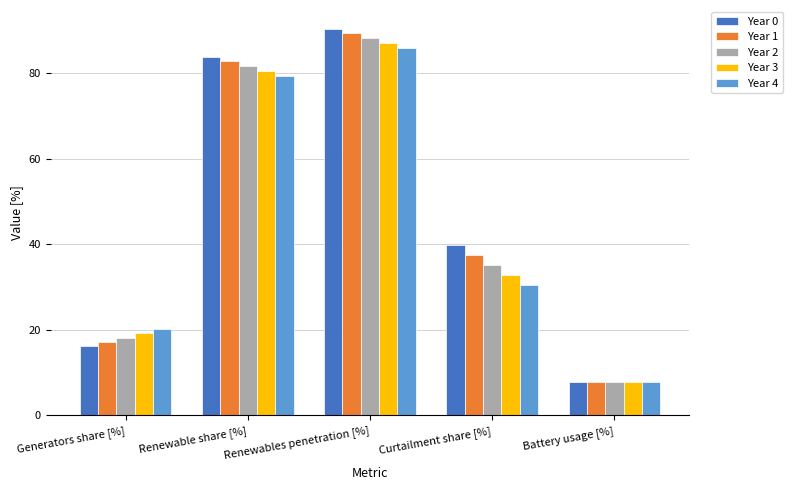

What is the smallest value displayed?

7.8